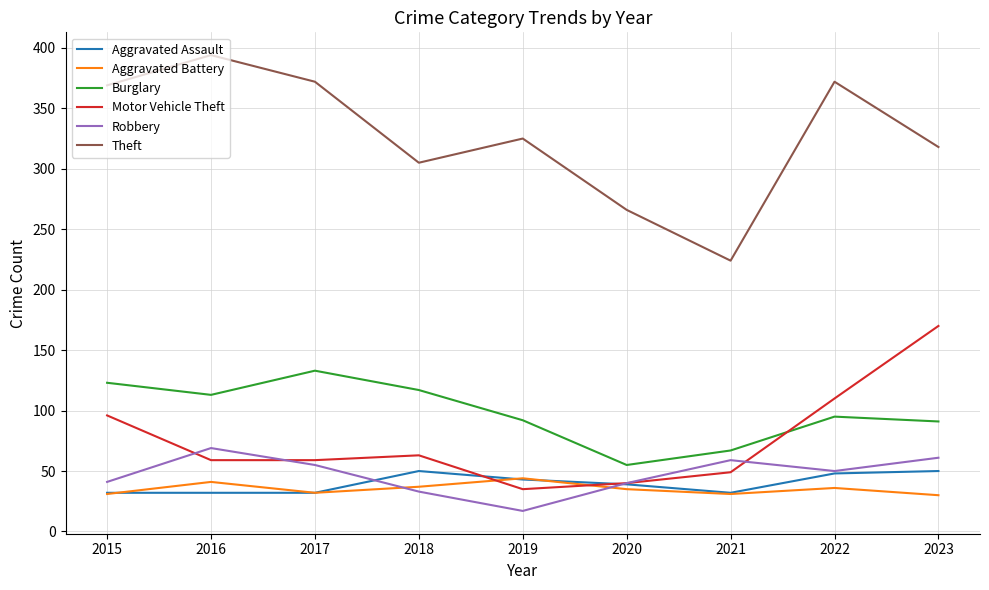

Is it true that Burglary equals 90 at 2020?

False